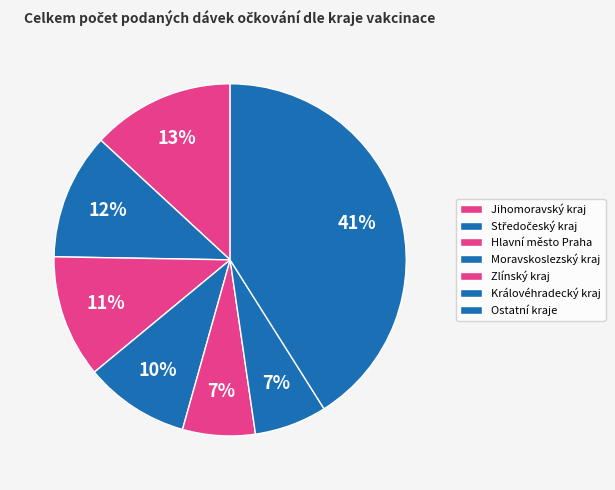

Does any single category account for the majority?

No